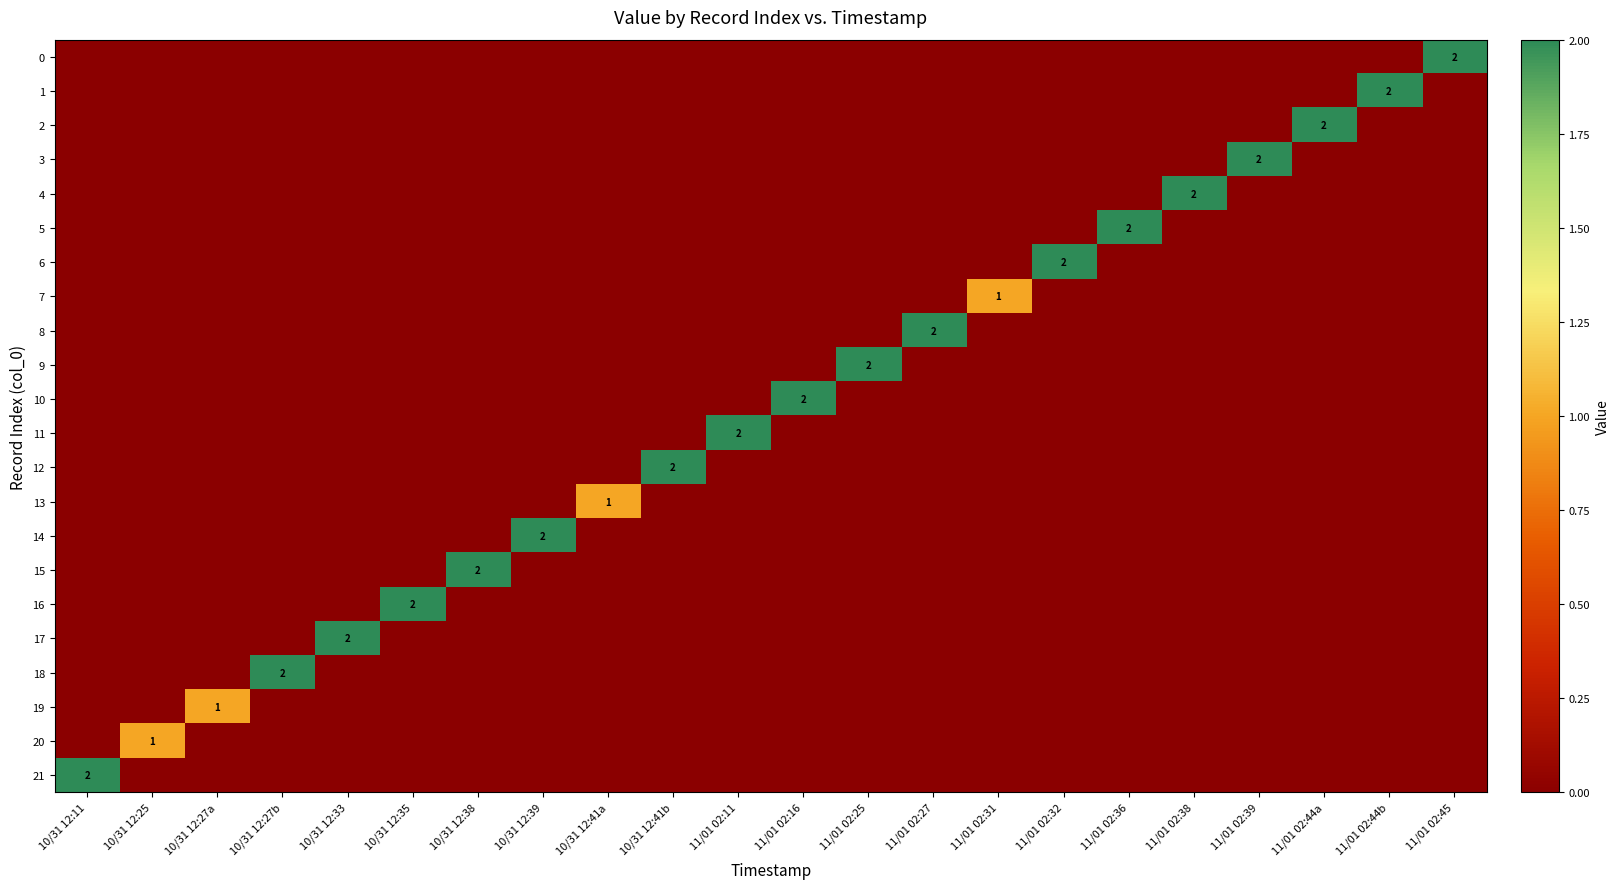

Which series changed the most between 10/31 12:27b and 11/01 02:44a?

2